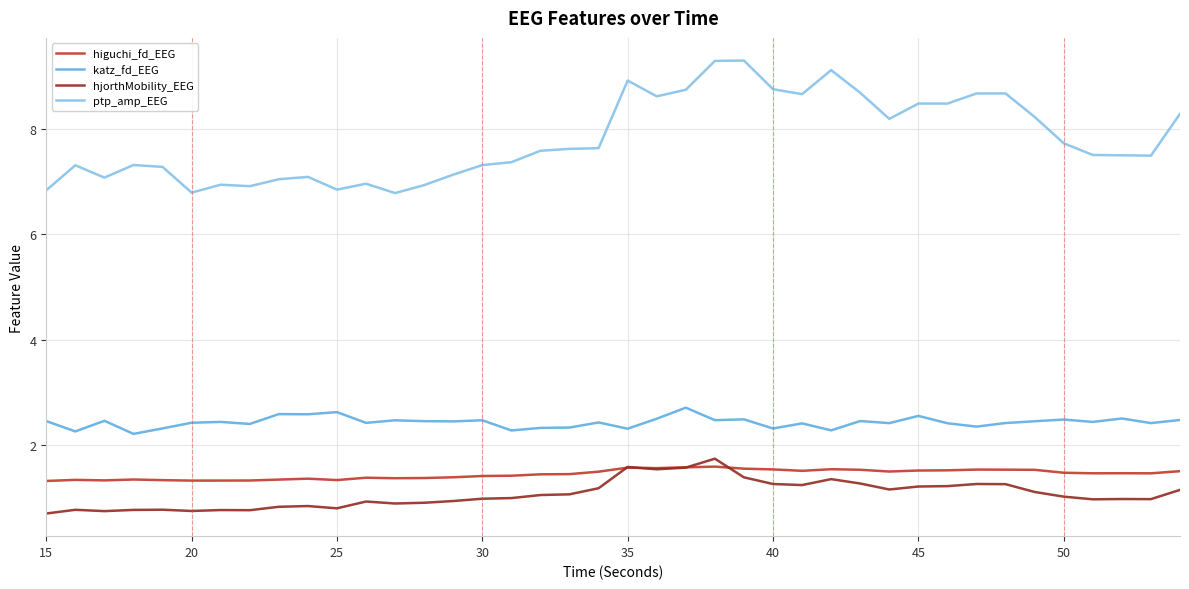

Which series has the widest spread of values?

ptp_amp_EEG